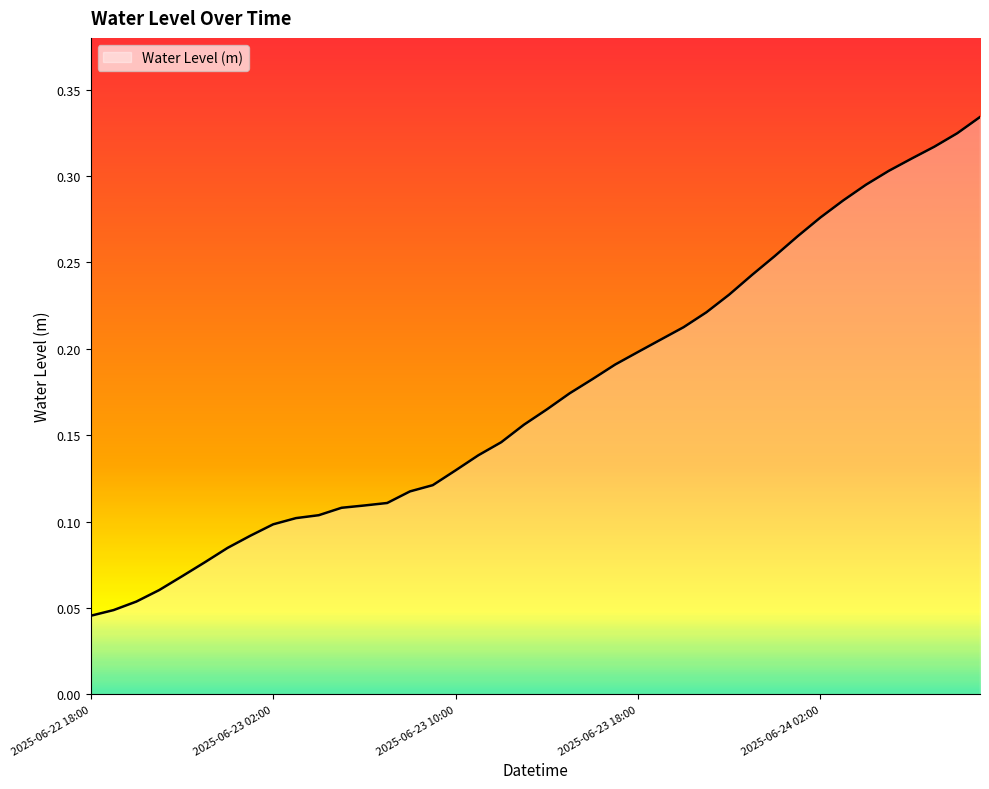

List the labels in order of value, smallest first.

2025-06-22 18:00, 2025-06-22 19:00, 2025-06-22 20:00, 2025-06-22 21:00, 2025-06-22 22:00, 2025-06-22 23:00, 2025-06-23 00:00, 2025-06-23 01:00, 2025-06-23 02:00, 2025-06-23 03:00, 2025-06-23 04:00, 2025-06-23 05:00, 2025-06-23 06:00, 2025-06-23 07:00, 2025-06-23 08:00, 2025-06-23 09:00, 2025-06-23 10:00, 2025-06-23 11:00, 2025-06-23 12:00, 2025-06-23 13:00, 2025-06-23 14:00, 2025-06-23 15:00, 2025-06-23 16:00, 2025-06-23 17:00, 2025-06-23 18:00, 2025-06-23 19:00, 2025-06-23 20:00, 2025-06-23 21:00, 2025-06-23 22:00, 2025-06-23 23:00, 2025-06-24 00:00, 2025-06-24 01:00, 2025-06-24 02:00, 2025-06-24 03:00, 2025-06-24 04:00, 2025-06-24 05:00, 2025-06-24 06:00, 2025-06-24 07:00, 2025-06-24 08:00, 2025-06-24 09:00